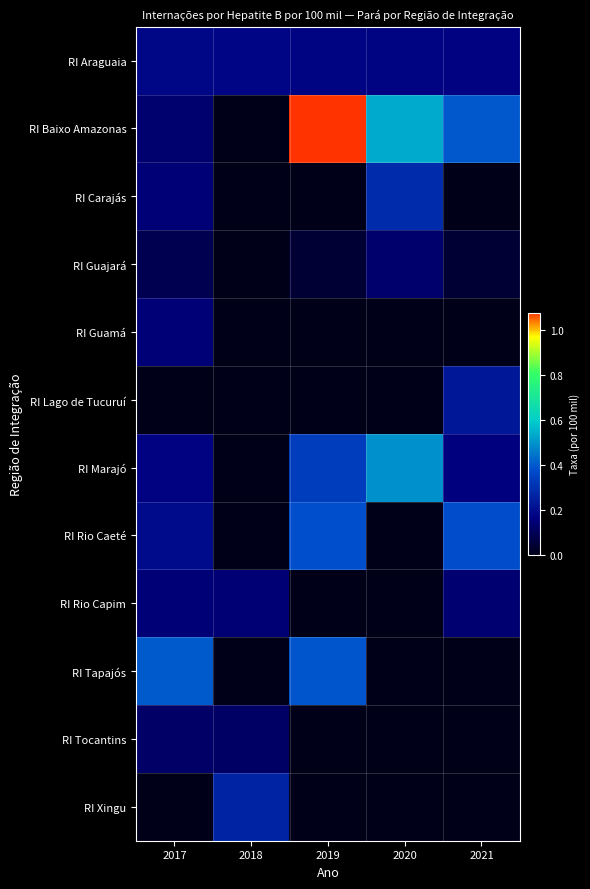

Rank the series at 2017 from lowest to highest value.

RI Lago de Tucuruí, RI Xingu, RI Guajará, RI Tocantins, RI Baixo Amazonas, RI Rio Capim, RI Guamá, RI Carajás, RI Marajó, RI Araguaia, RI Rio Caeté, RI Tapajós